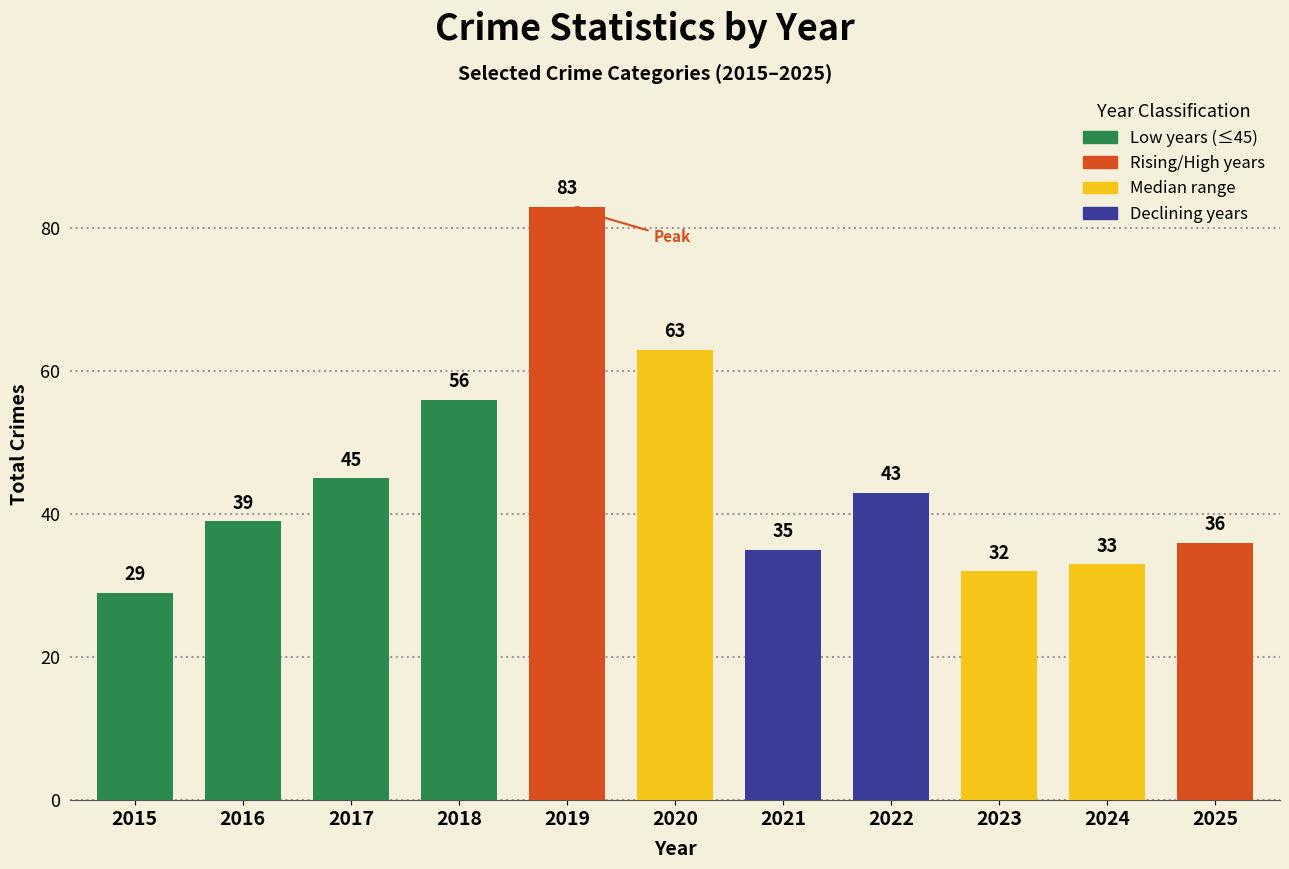

What is the value of the 7th bar from the left?

35